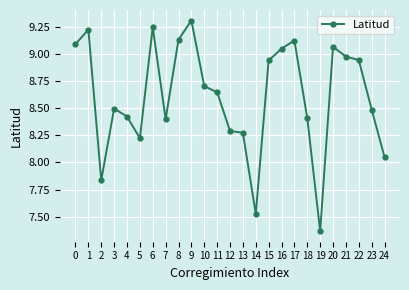

What is the difference between the values at 18 and 15?

0.5